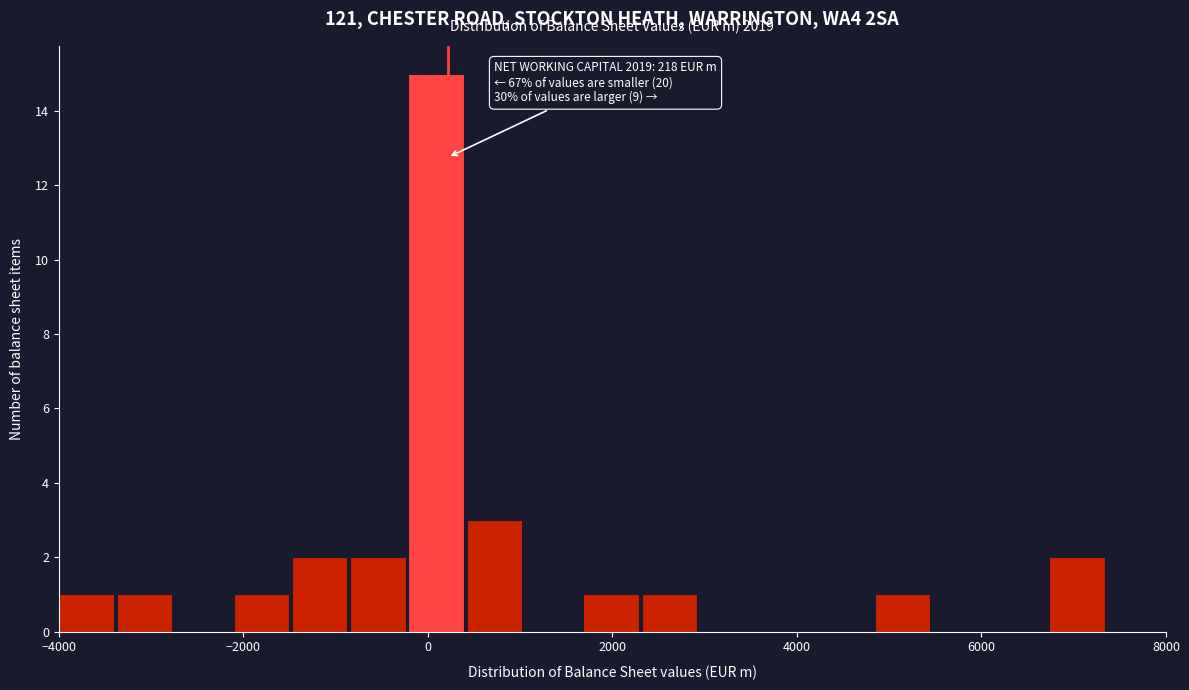

Read against the x-axis, roughly where is the centre of the tallest bar?

0